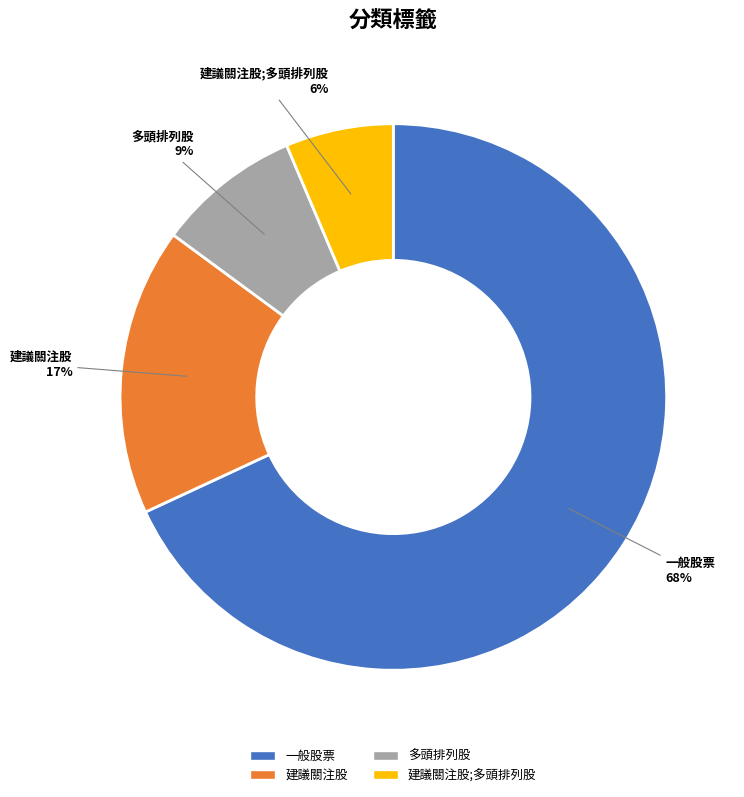

Which has a higher value, 建議關注股 or 建議關注股;多頭排列股?

建議關注股